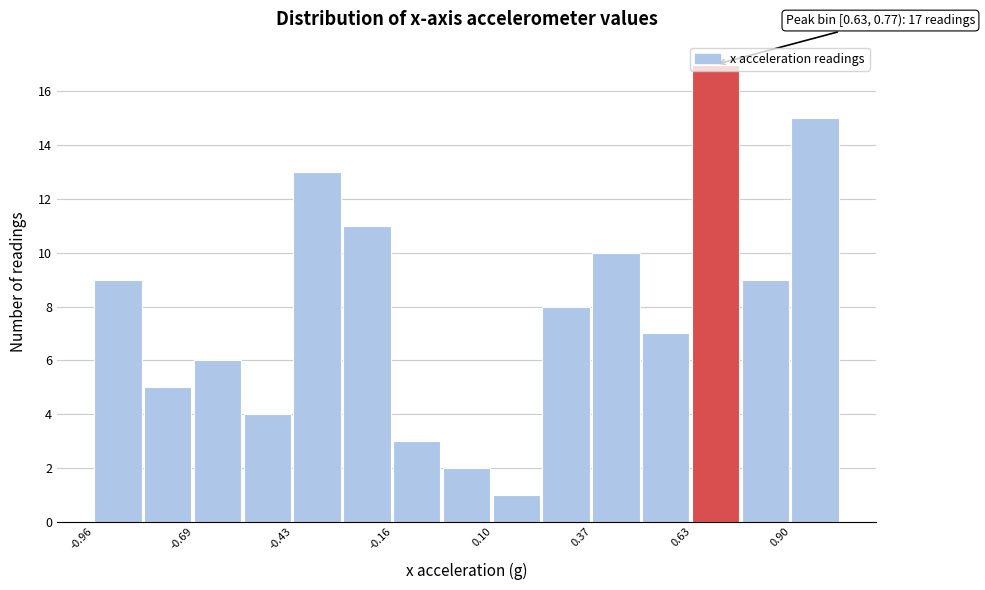

Around what value on the x-axis is the tallest bar? Give the approximate position of its centre, as read against the axis.

0.70